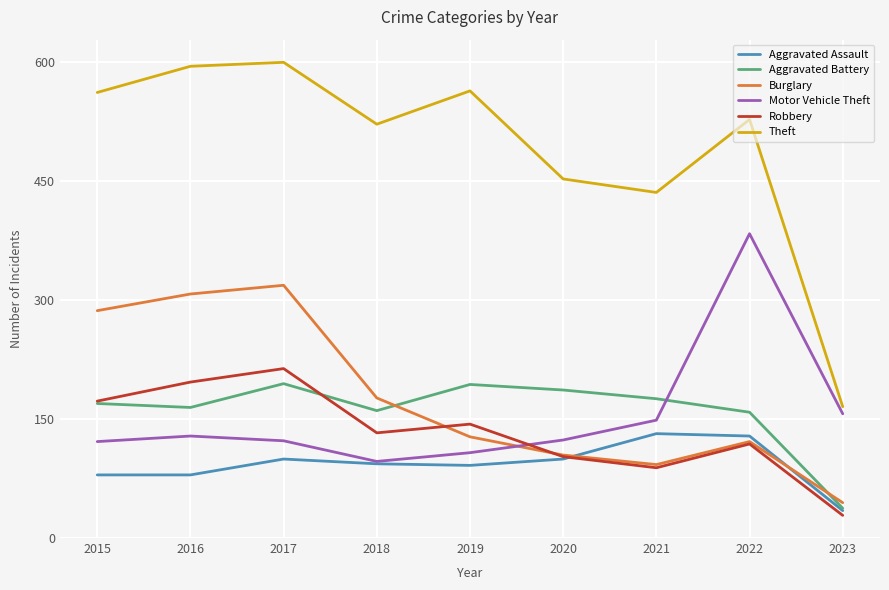

True or false: Burglary and Theft intersect in this chart.

False